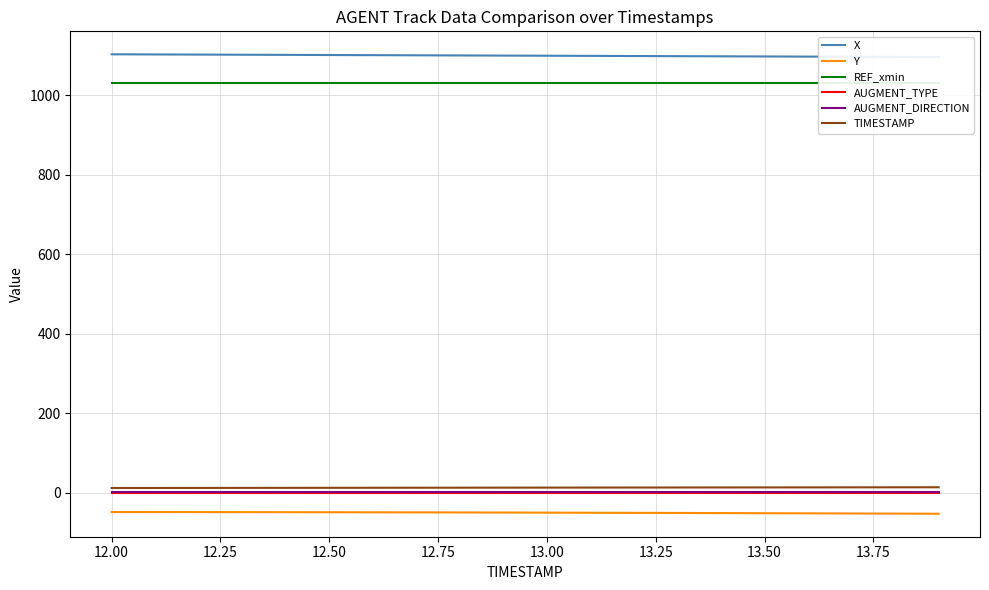

Which series has the largest total across all categories?

X